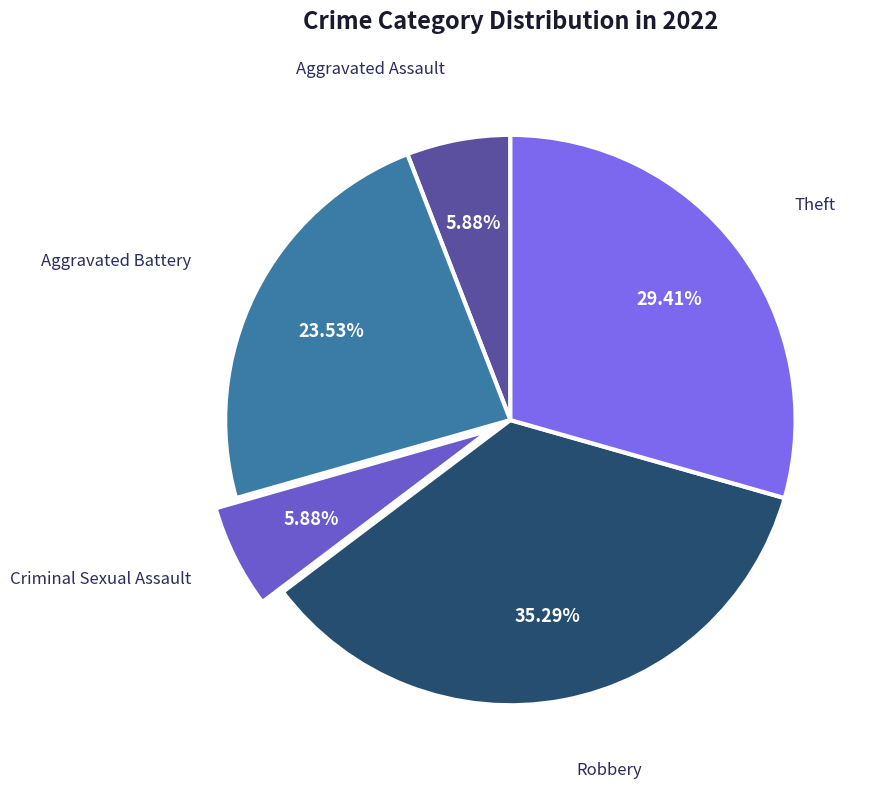

Is Theft the majority of the pie?

No